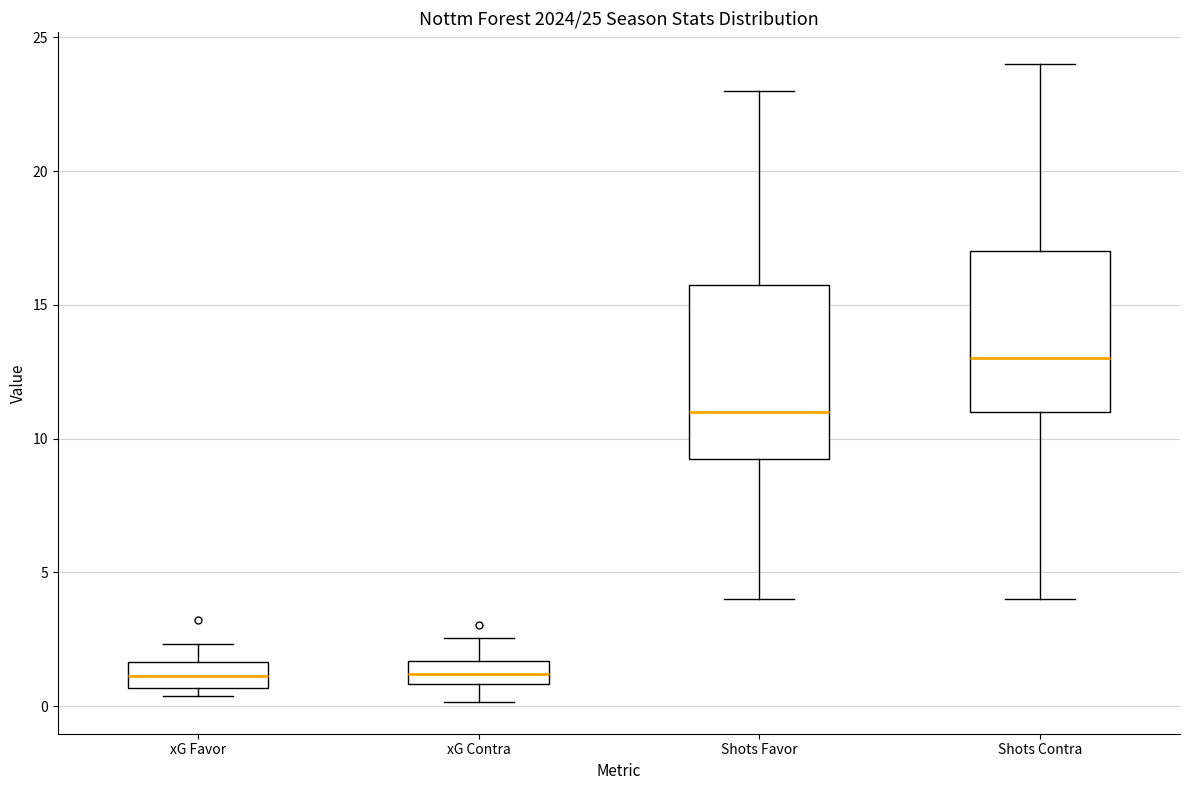

Which box is the tallest, from its lower edge to its upper edge?

Shots Favor